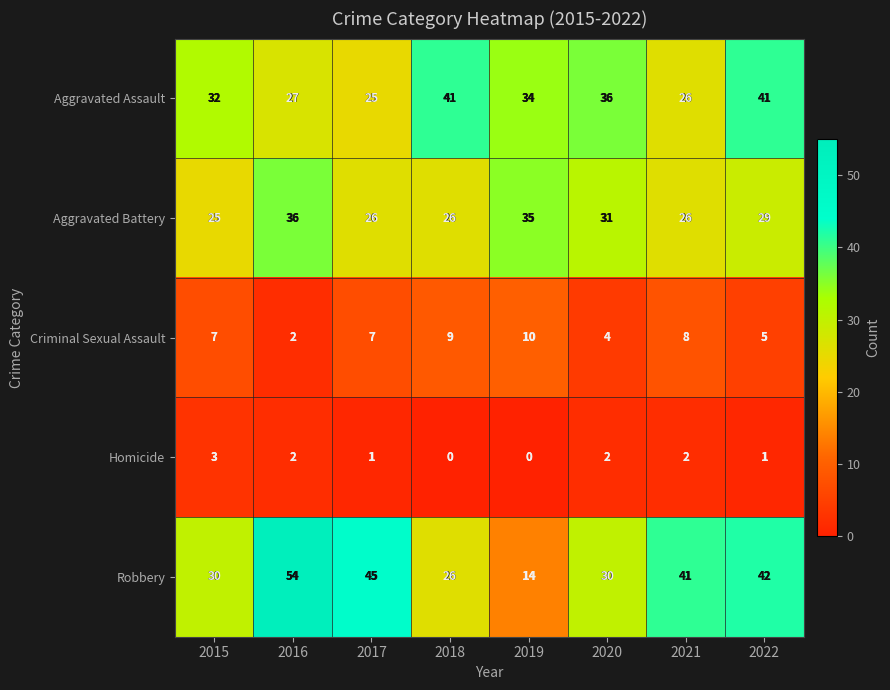

True or false: Robbery has a value of 7 at 2018.

False